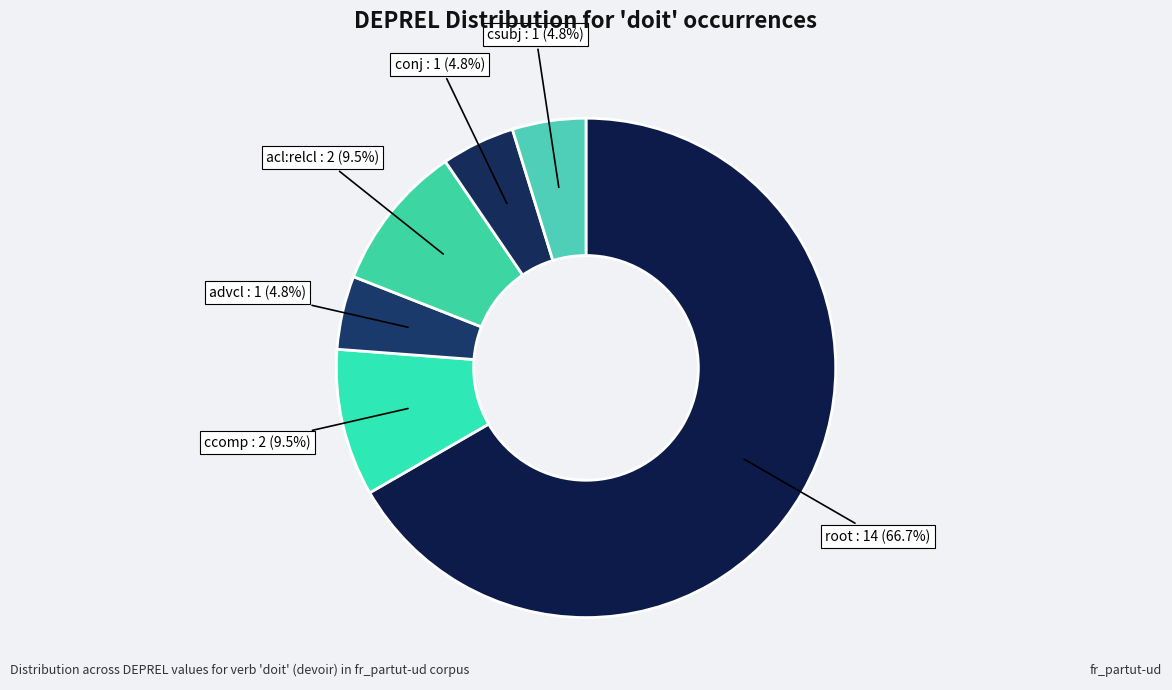

Rank the categories by value from highest to lowest.

root, ccomp, acl:relcl, advcl, conj, csubj